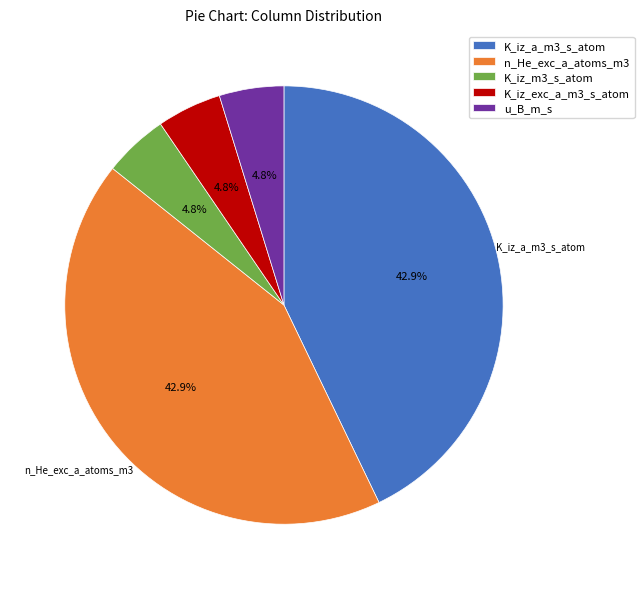

Count the number of slices in the pie.

5